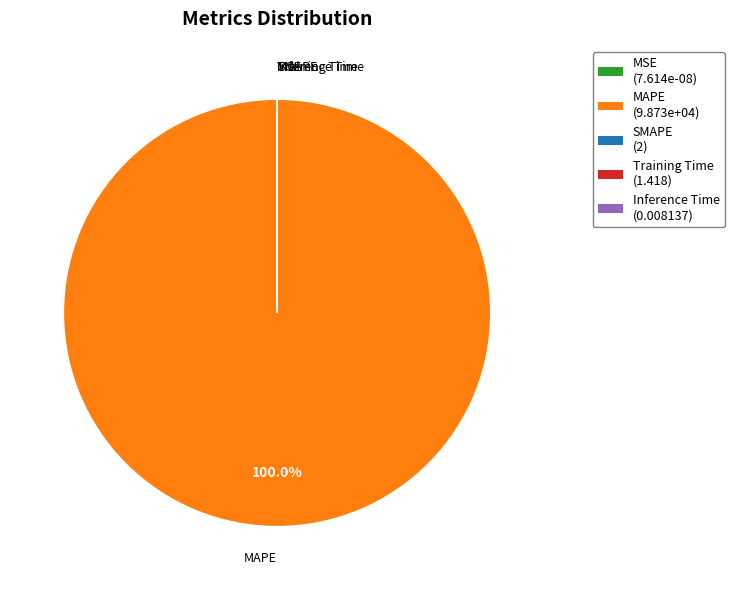

Which category has the biggest portion of the pie?

MAPE